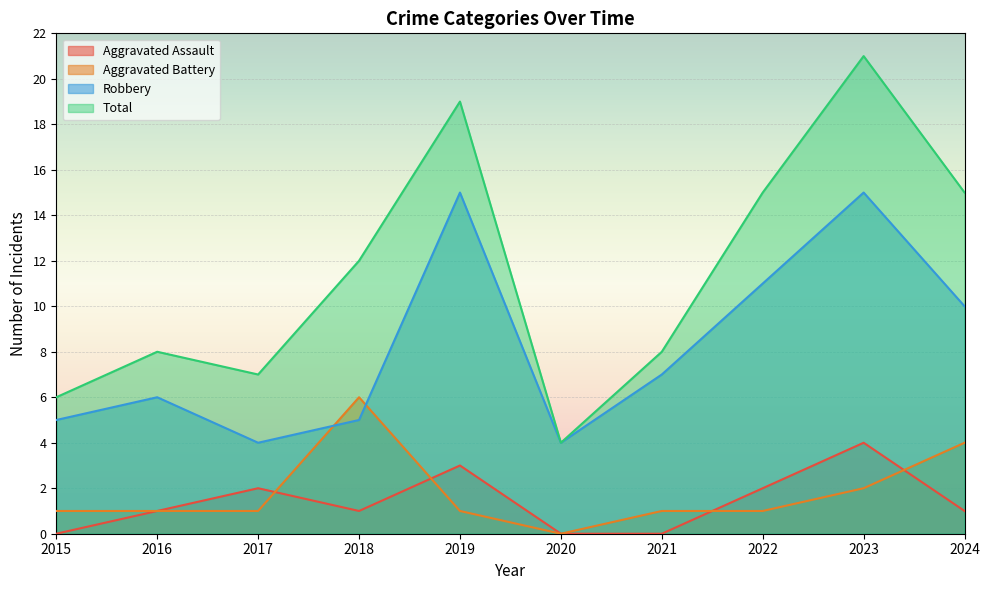

How many times do Aggravated Battery and Aggravated Assault cross each other?

4